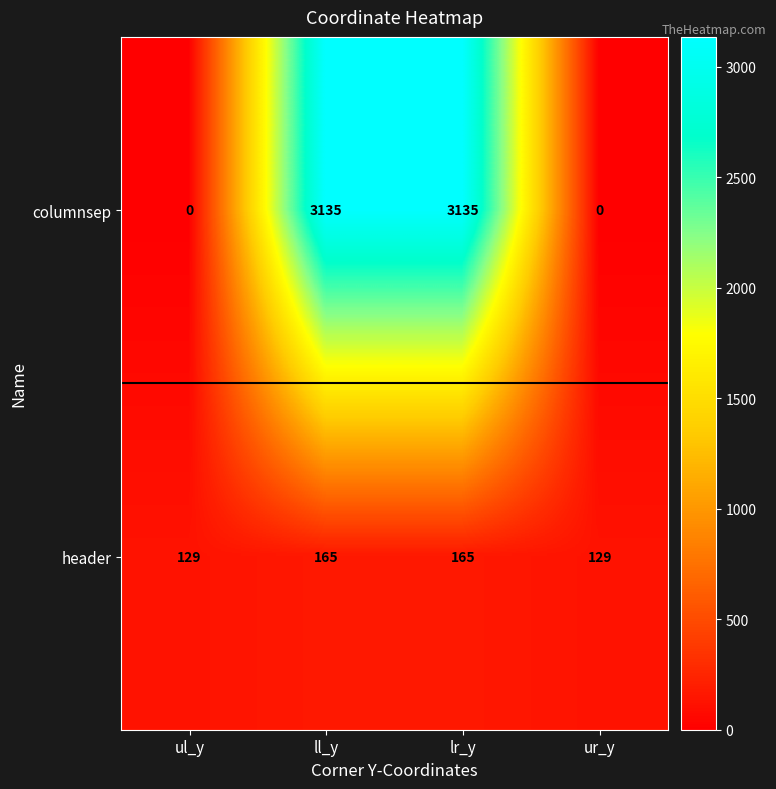

What is the highest value of the header series?

165